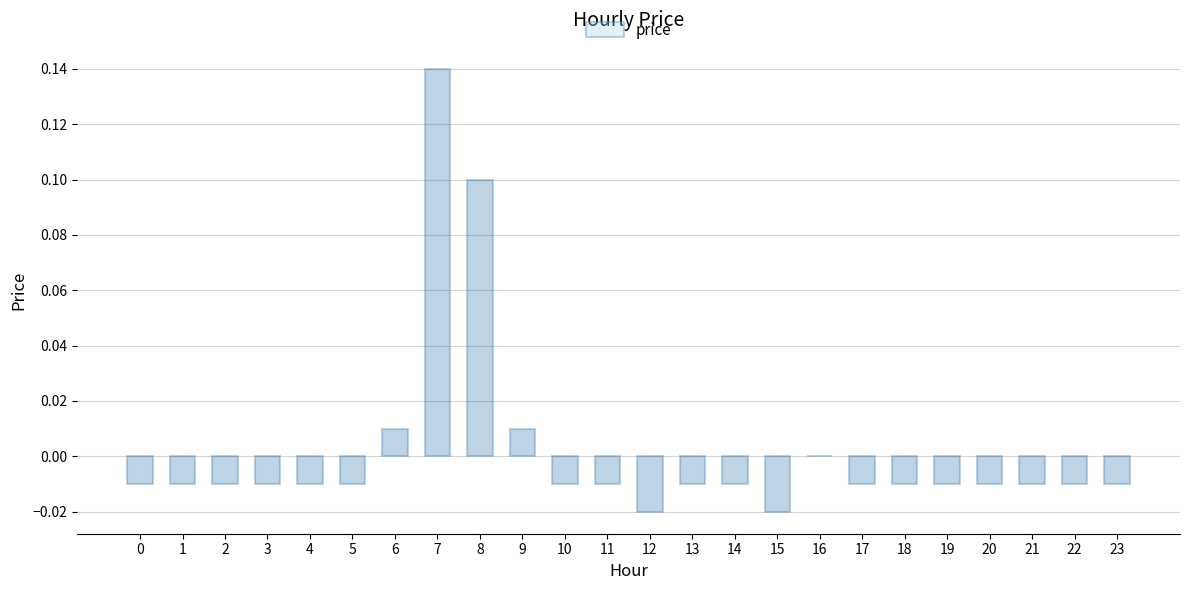

The chart shows a value of -0.0 at 14. True or false?

True